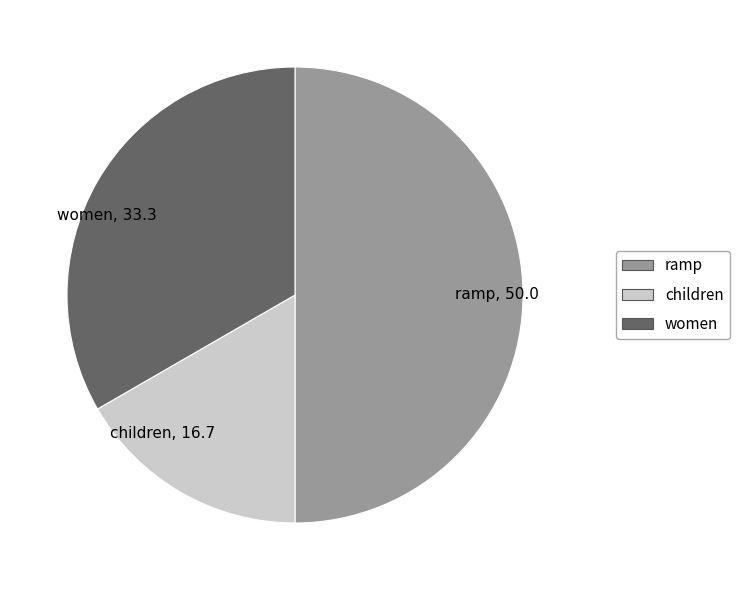

Between children and women, which is larger?

women